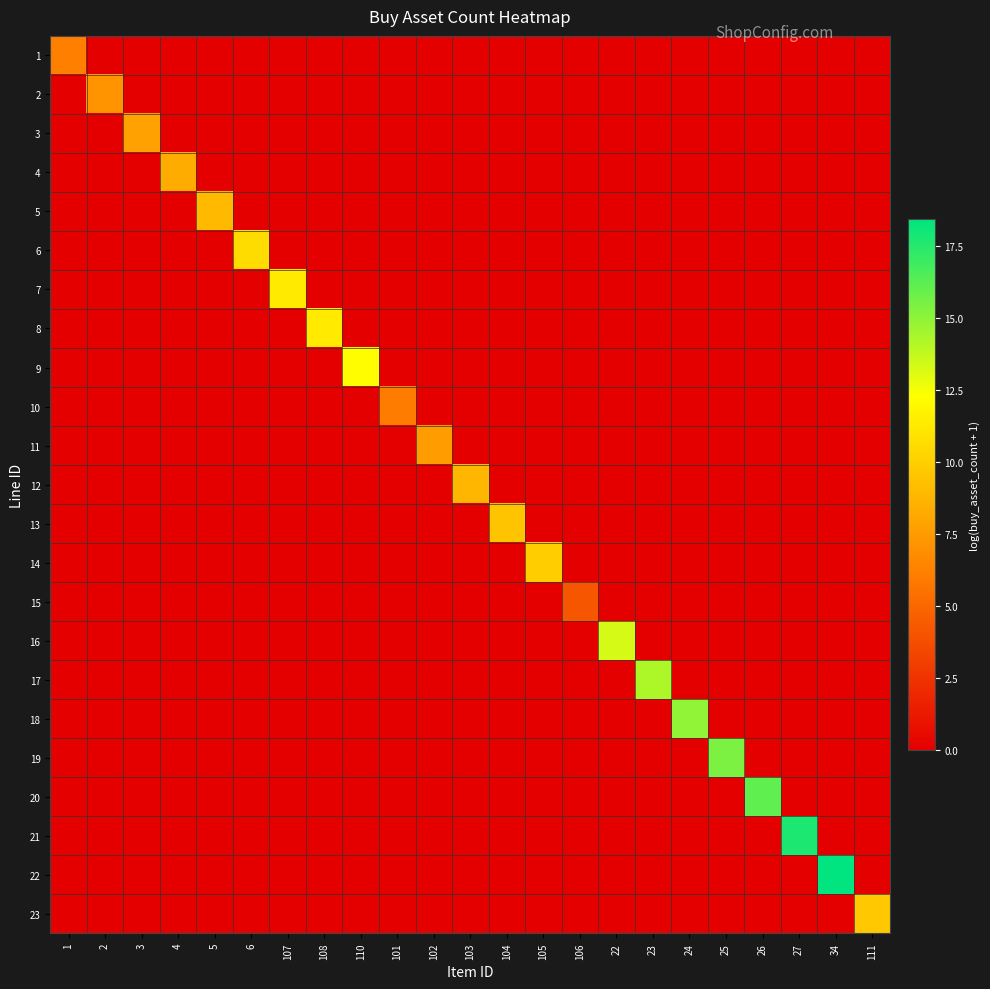

At how many categories does at least one series exceed 4?

23